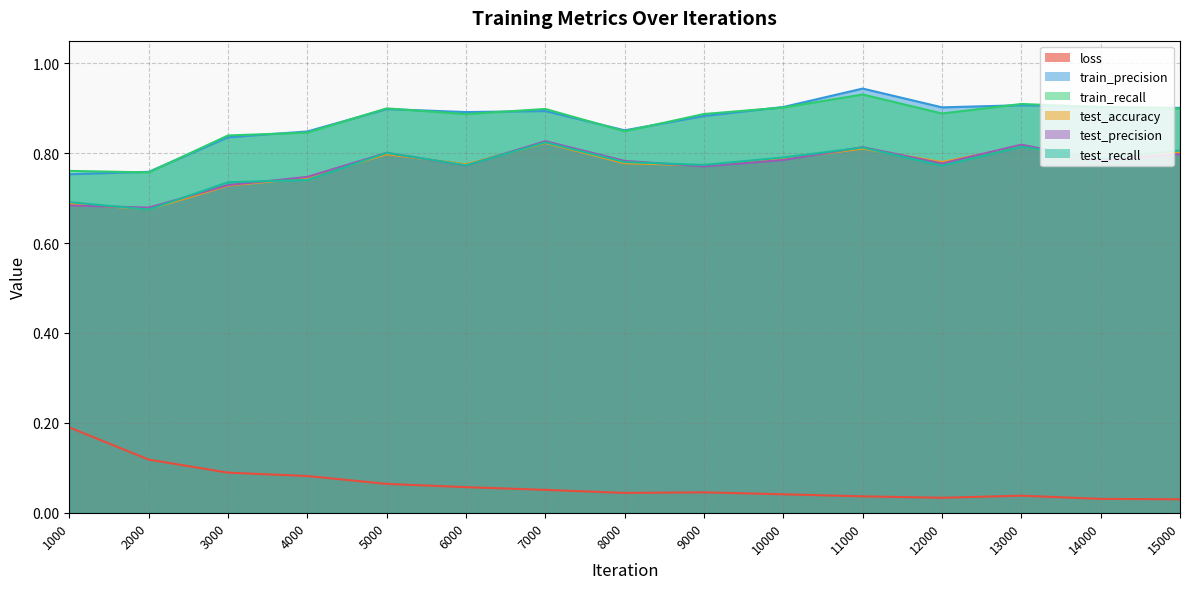

In test_precision, how many points are lower than both neighbors (excluding endpoints)?

5